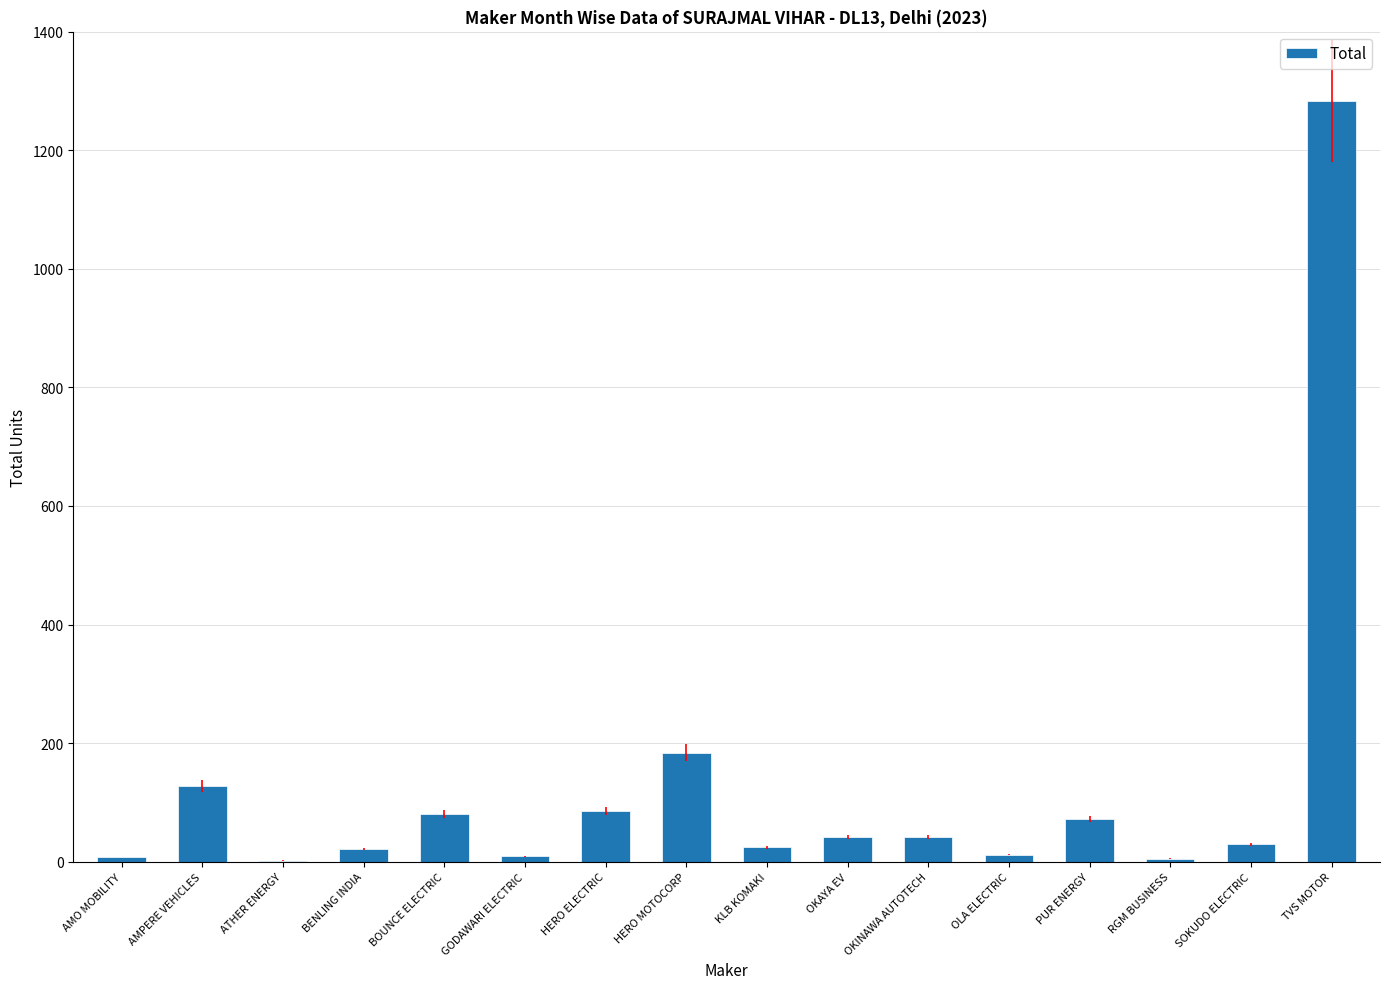

Which label corresponds to the largest value in the chart?

TVS MOTOR